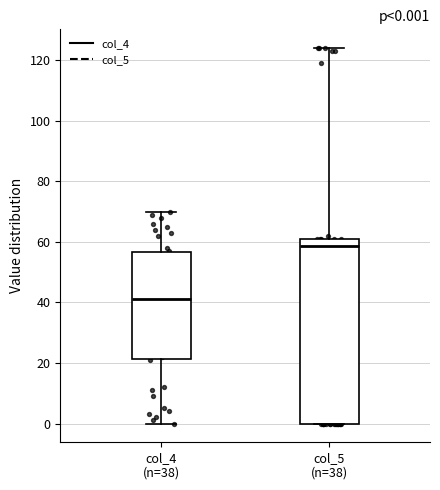

Which box's median line is the highest?

col_5 (n=38)